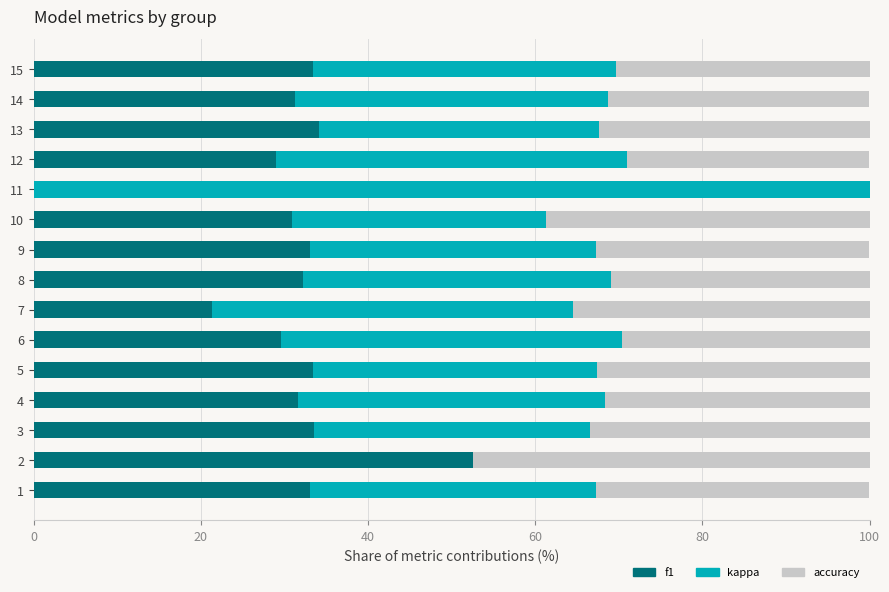

The f1 series shows 32.3 at 8. True or false?

True